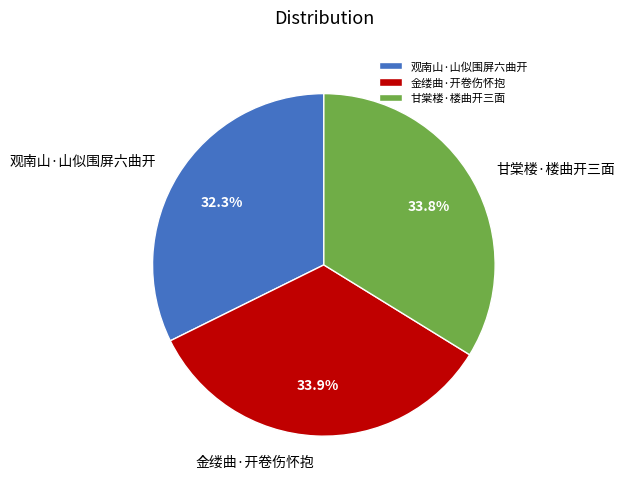

What is the smallest slice in the pie chart?

观南山·山似围屏六曲开